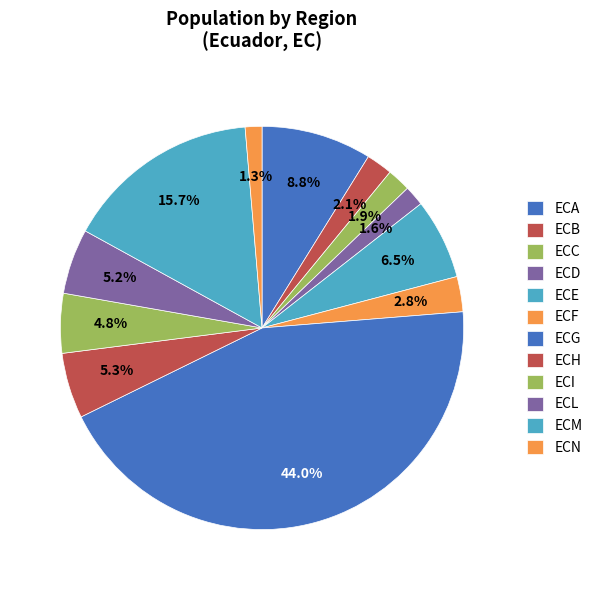

Does any single category account for the majority?

No